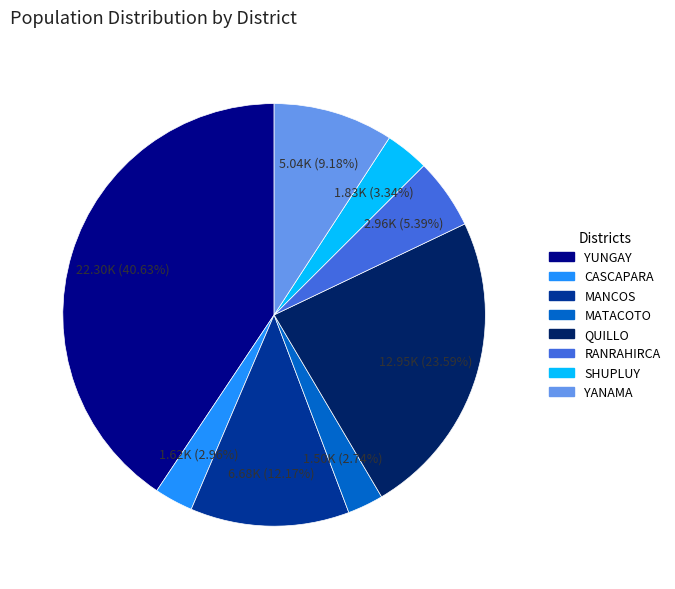

To the nearest percent, what is the average slice percentage?

12%